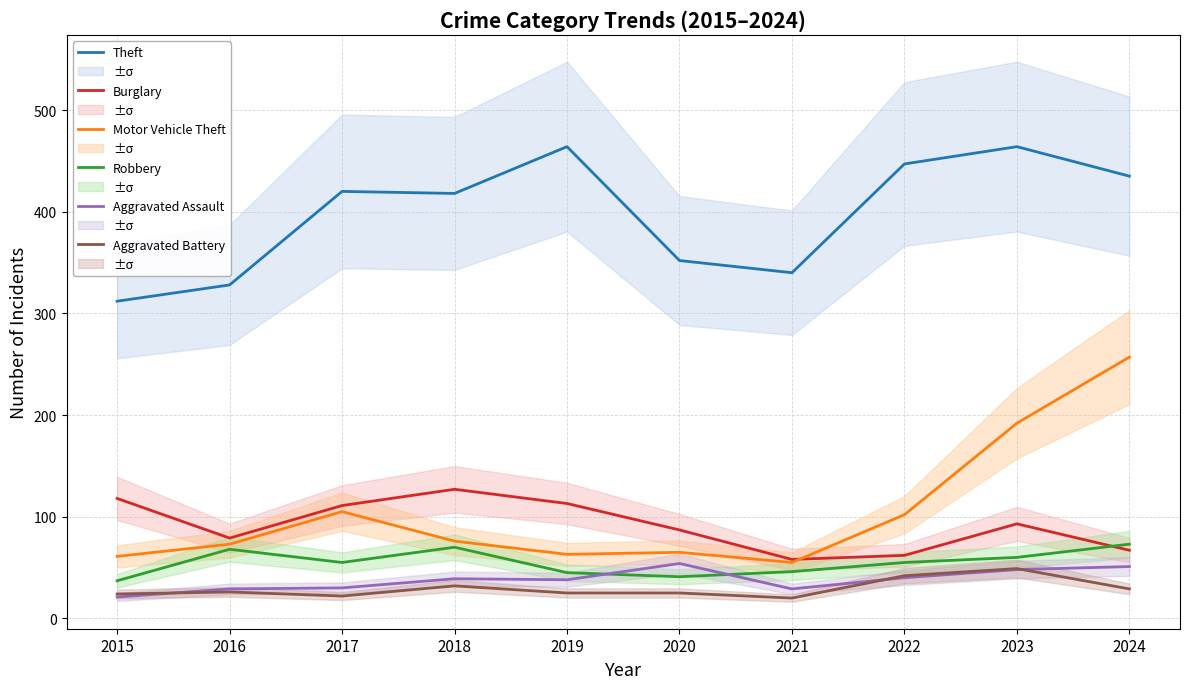

What is the difference between the second highest and second lowest values in the Motor Vehicle Theft series?

131